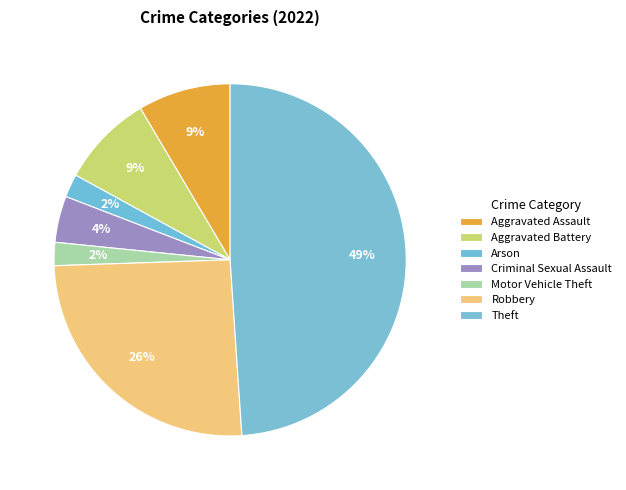

Is there a majority slice in this chart?

No